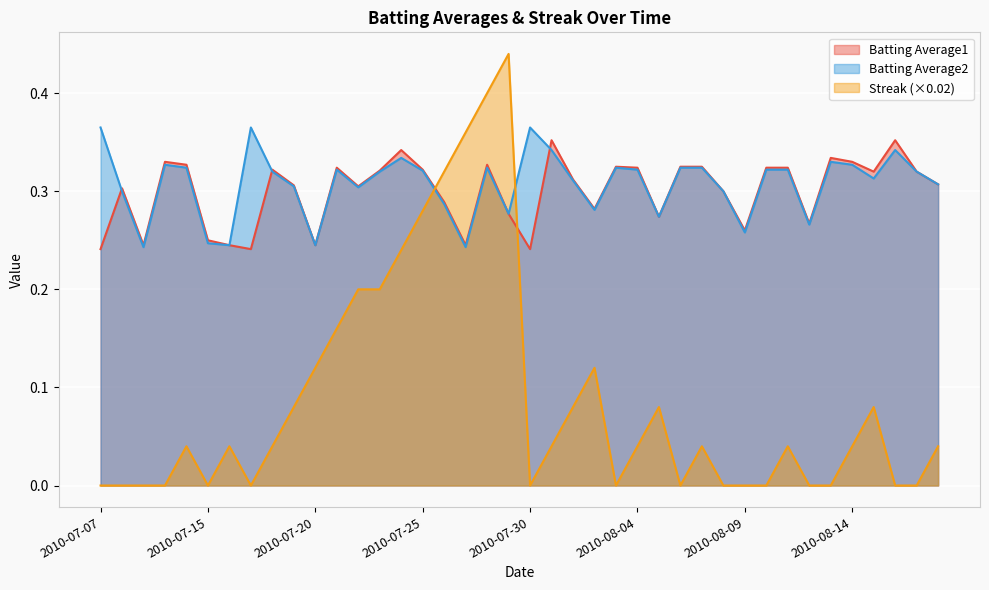

What is the difference between the Streak values at 2010-07-21 and 2010-07-07?

0.2